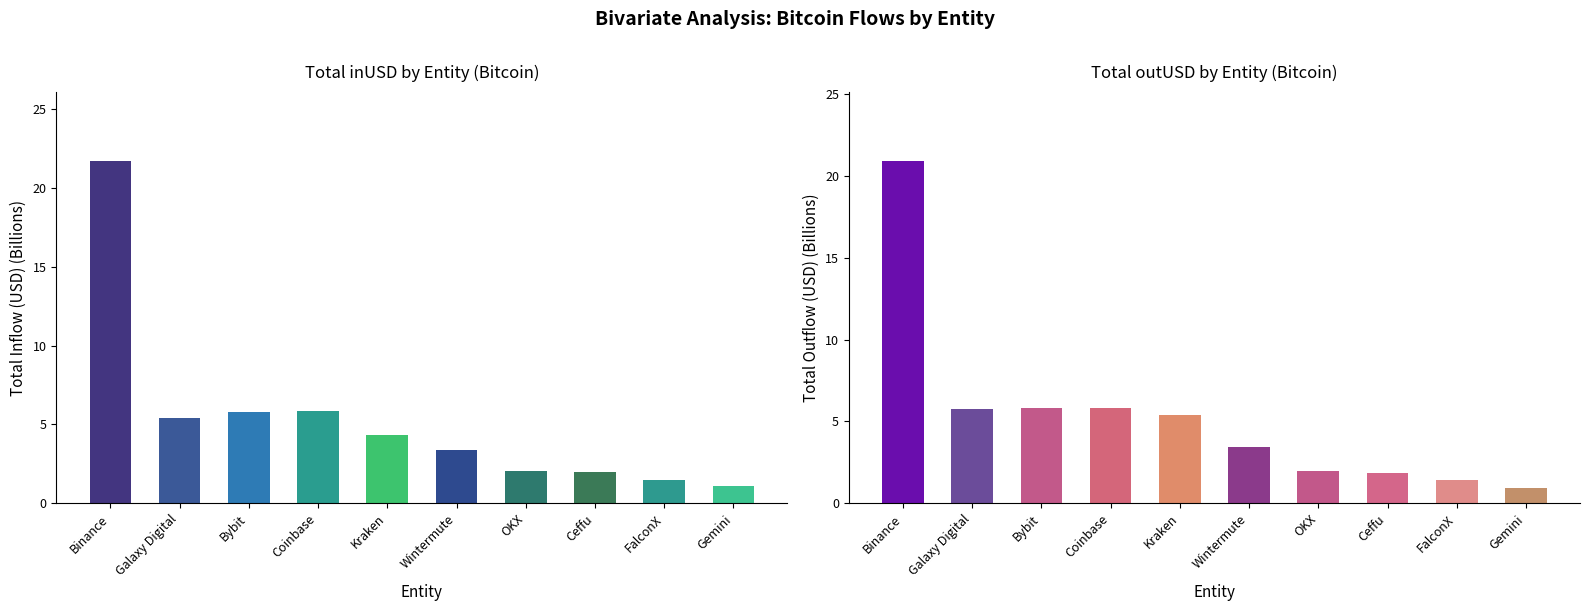

Between Ceffu and FalconX, which series saw the biggest shift?

inUSD